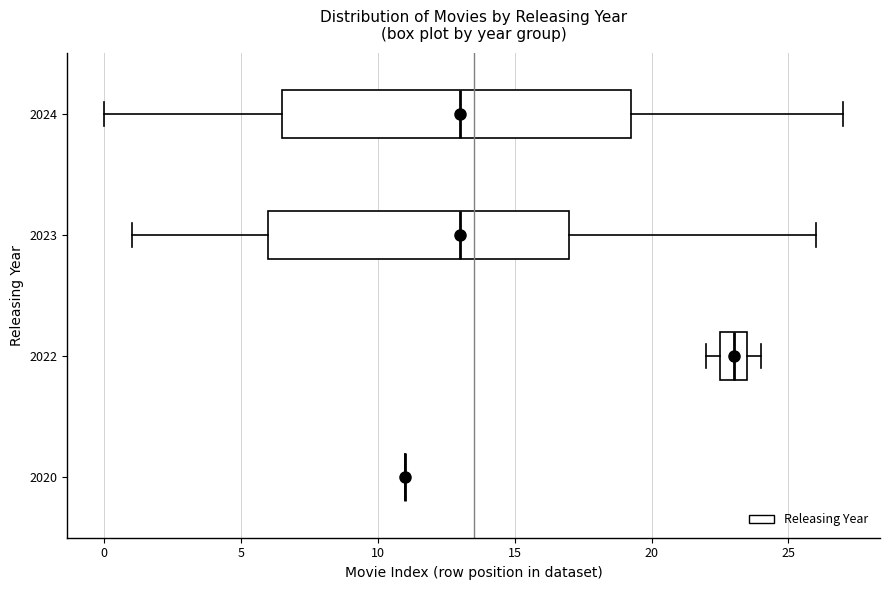

Which box is the widest, from its left edge to its right edge?

2024